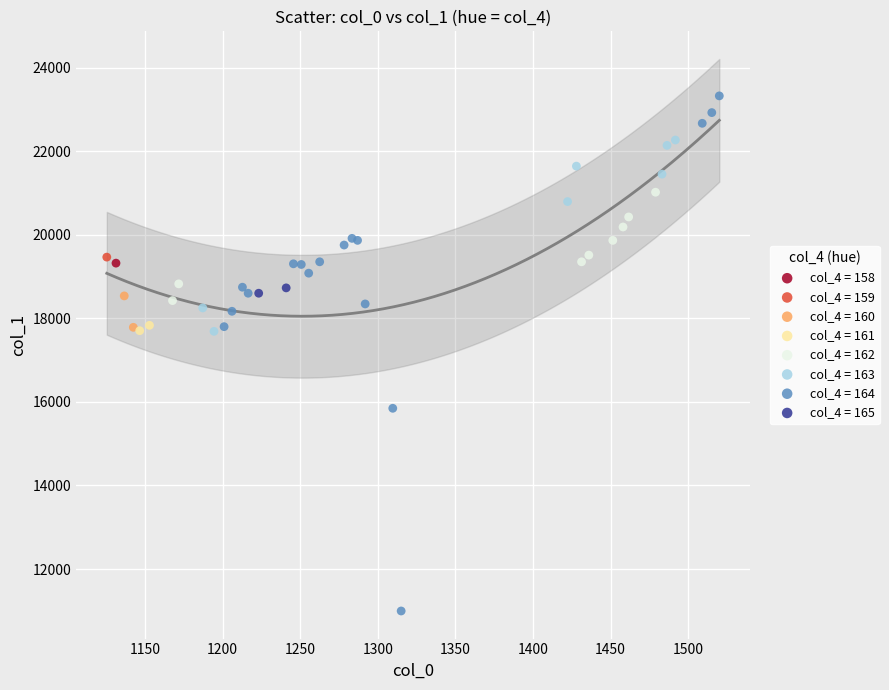

What are all the series names shown in the legend?

col_4 = 158, col_4 = 159, col_4 = 160, col_4 = 161, col_4 = 162, col_4 = 163, col_4 = 164, col_4 = 165